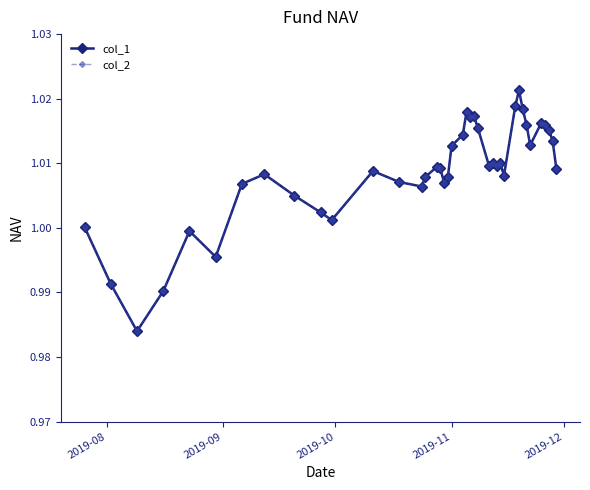

Reading right to left, transcribe all the data shown in this chart.

col_1: 1.0	1.0	1.0	1.0	1.0	1.0	1.0	1.0	1.0	1.0	1.0	1.0	1.0	1.0	1.0	1.0	1.0	1.0	1.0	1.0	1.0	1.0	1.0	1.0	1.0	1.0	1.0	1.0	1.0	1.0	1.0	1.0	1.0	1.0	1.0	1.0	1.0	1.0	1.0	1.0
col_2: 1.0	1.0	1.0	1.0	1.0	1.0	1.0	1.0	1.0	1.0	1.0	1.0	1.0	1.0	1.0	1.0	1.0	1.0	1.0	1.0	1.0	1.0	1.0	1.0	1.0	1.0	1.0	1.0	1.0	1.0	1.0	1.0	1.0	1.0	1.0	1.0	1.0	1.0	1.0	1.0